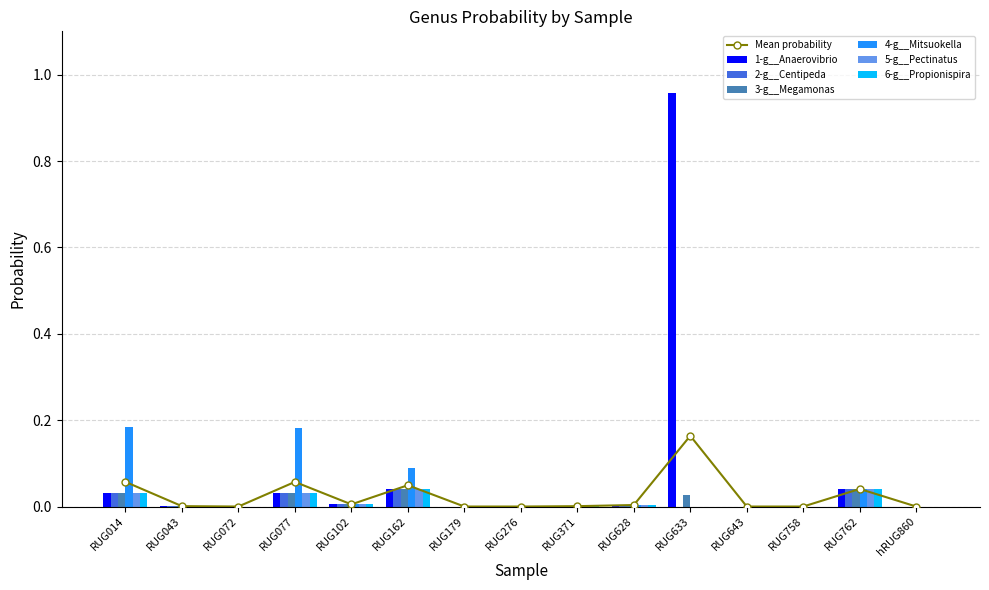

The value of 2-g__Centipeda at RUG179 is 0.0. True or false?

True